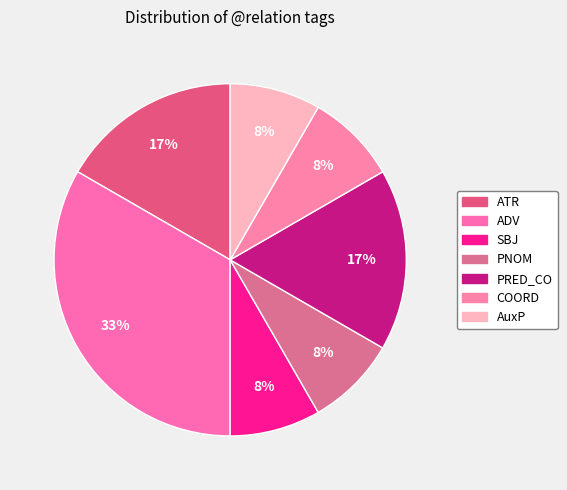

To the nearest percent, what portion does PNOM represent?

8%